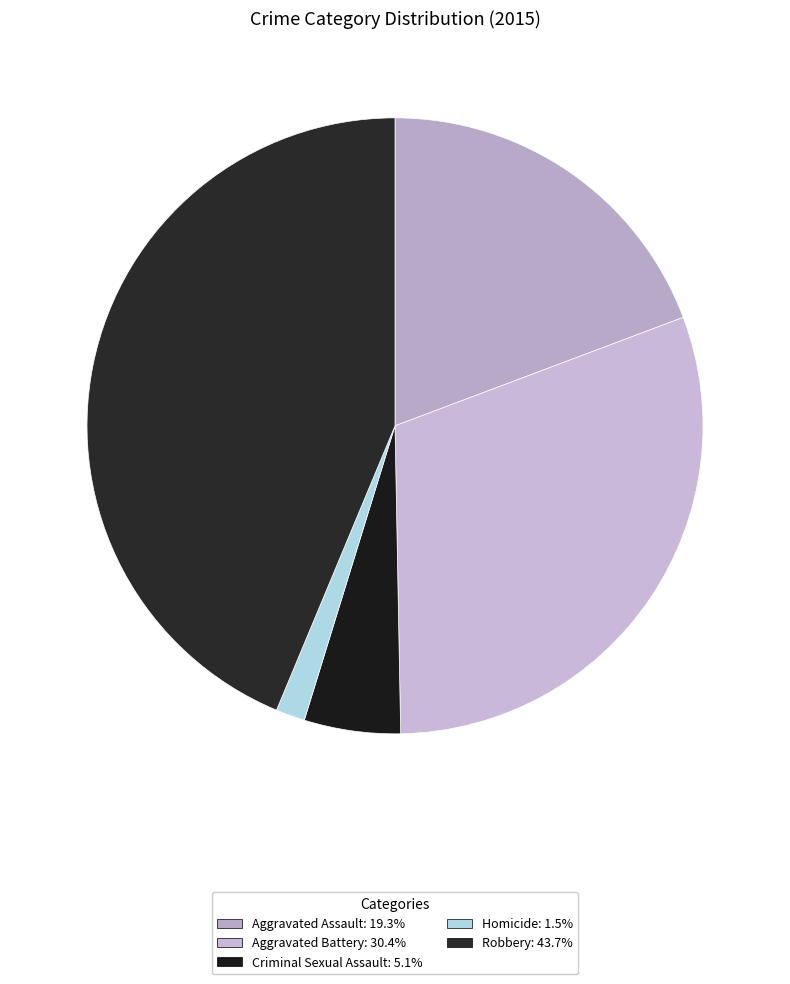

Is there any slice that represents more than half of the pie?

No